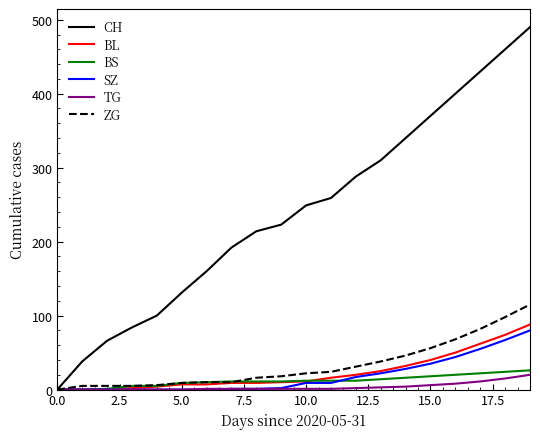

Which series has the widest spread of values?

CH